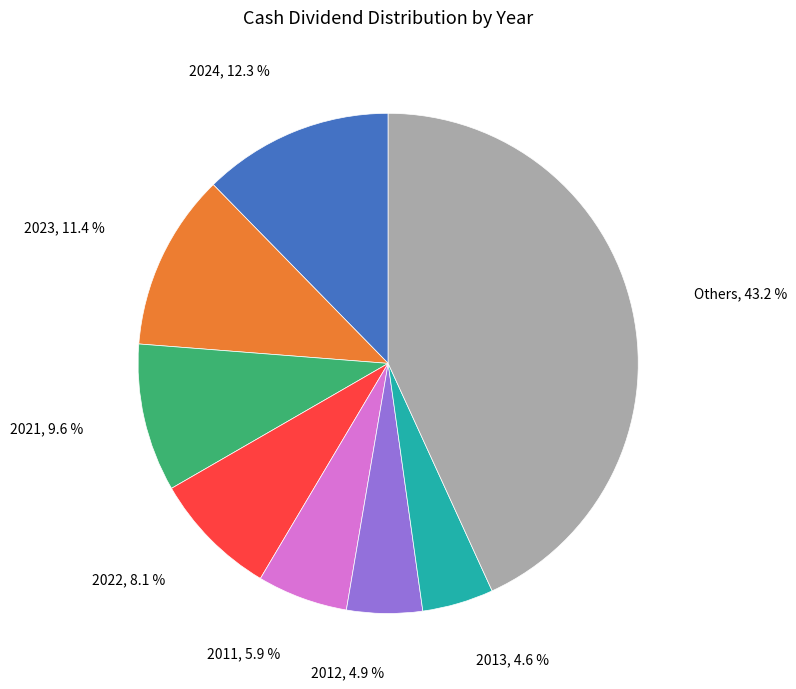

What portion of the pie excludes 2021?

90.4%